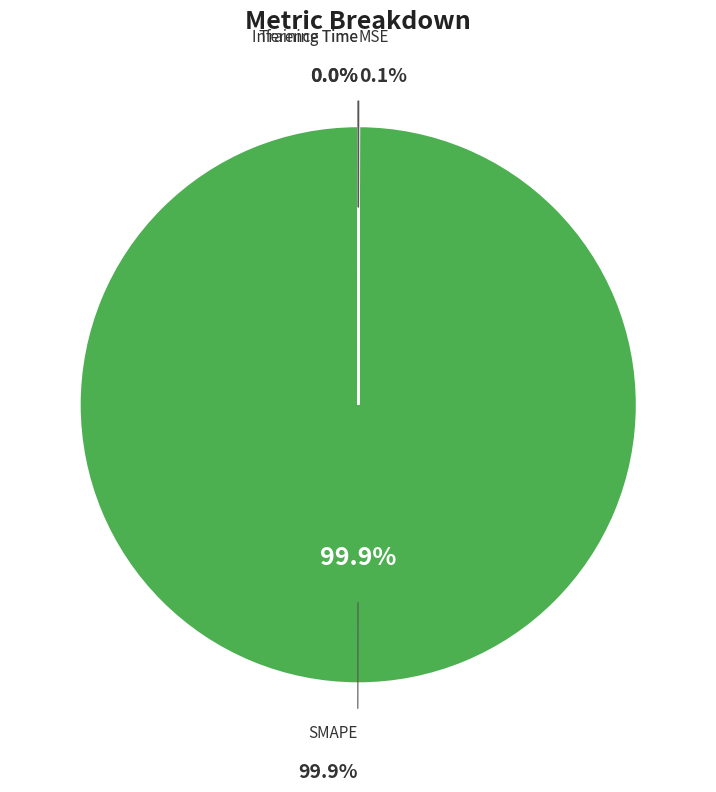

How many slices are in this pie chart?

4